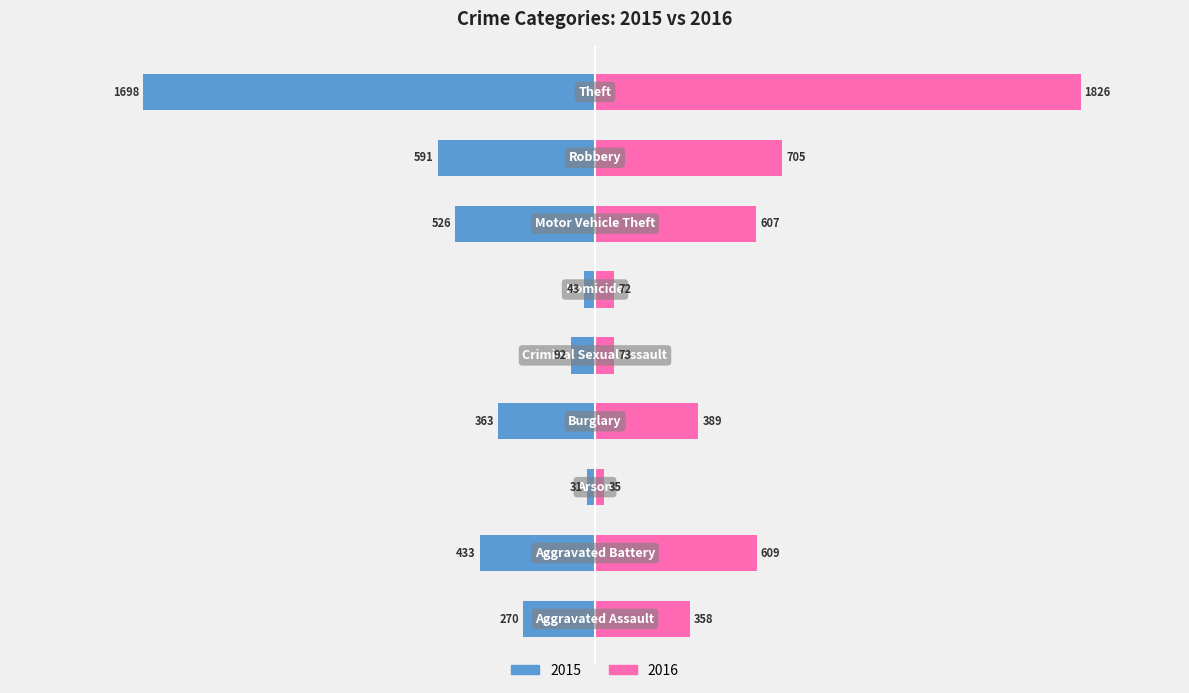

Which series has the largest range (max minus min)?

2016